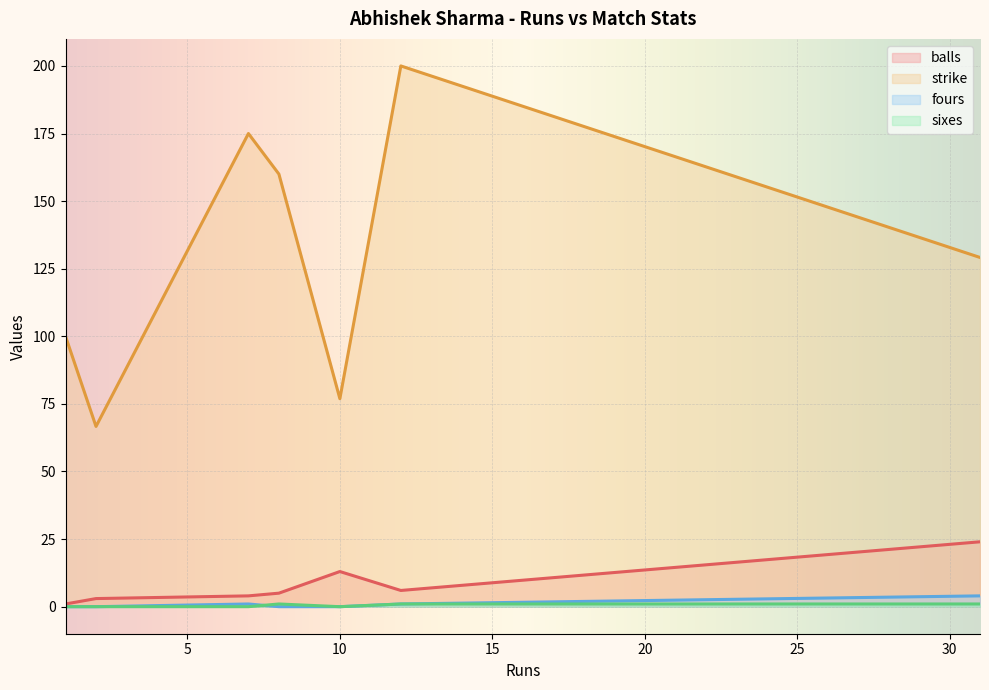

What is the difference between the maximum and second lowest values in the balls series?

21.0